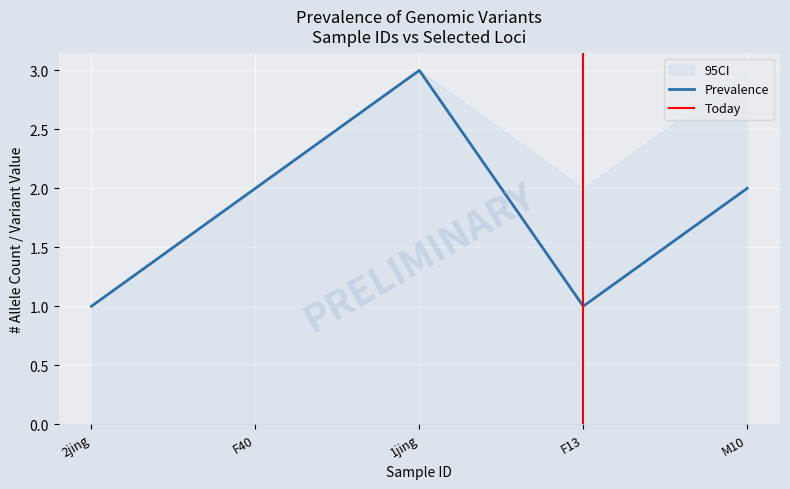

What is the label of the 3rd point from the left?

1jing